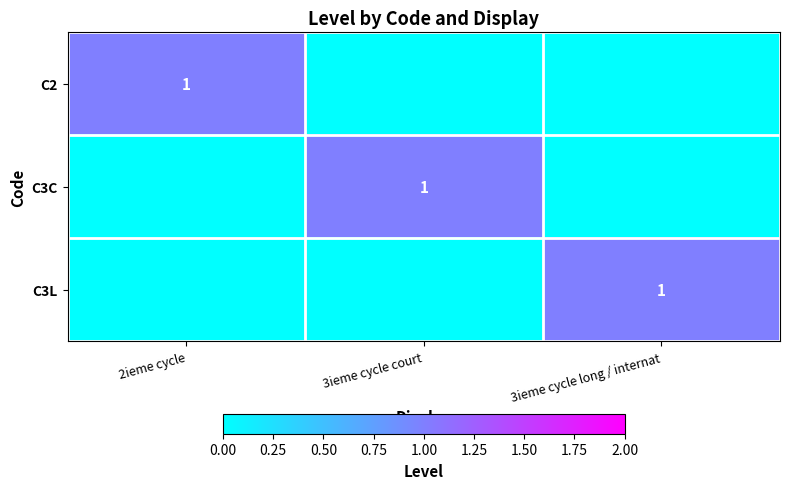

At which category is the sum across all series the highest?

2ieme cycle